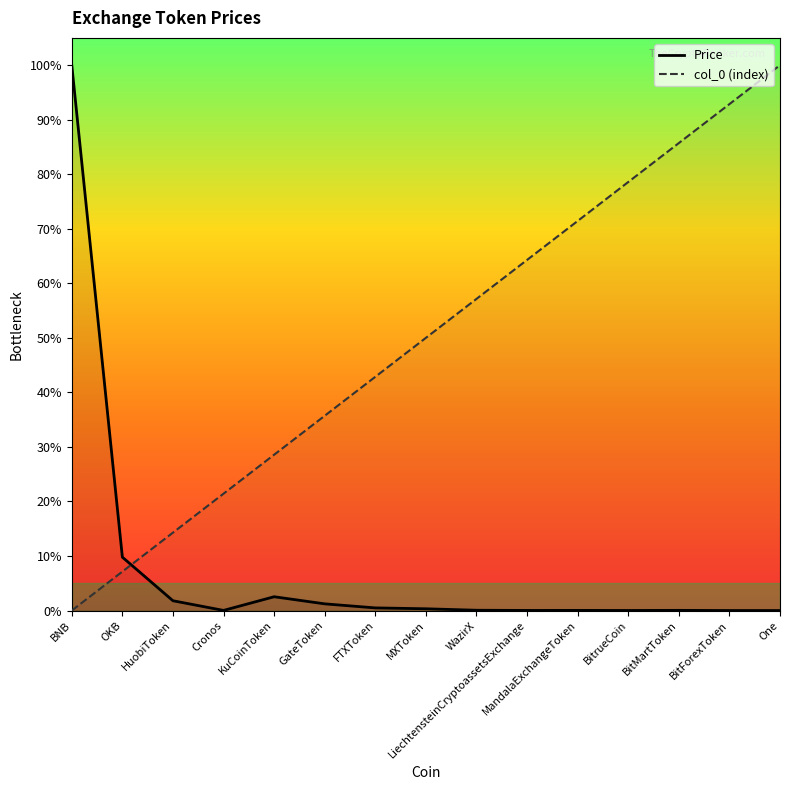

List the series in order of their peak value, lowest first.

Price, col_0 (index)